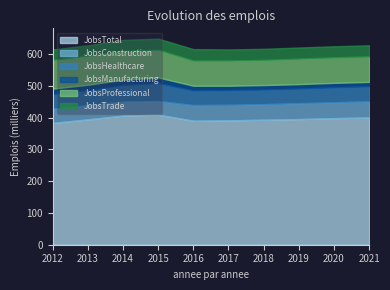

Rank the series by their maximum value, from highest to lowest.

JobsTotal, JobsProfessional, JobsHealthcare, JobsConstruction, JobsTrade, JobsManufacturing